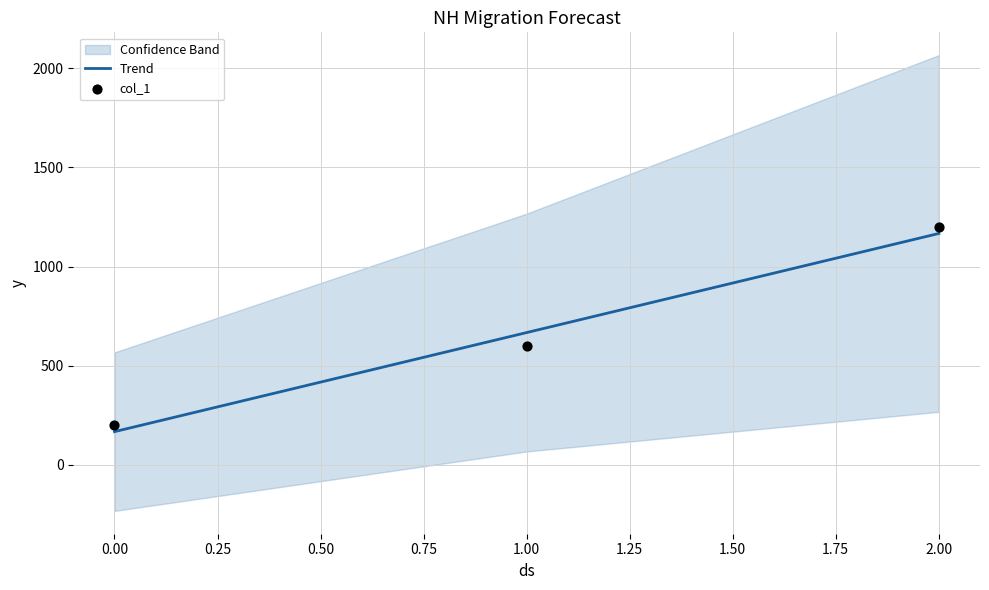

Is it true that Trend equals 166.7 at 0.00?

True